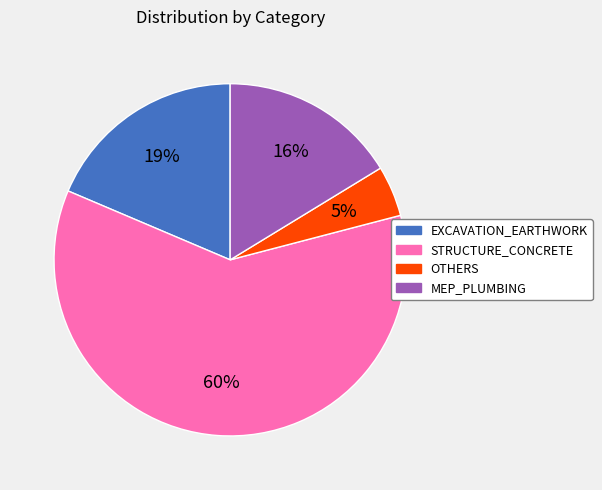

Count the number of slices in the pie.

4